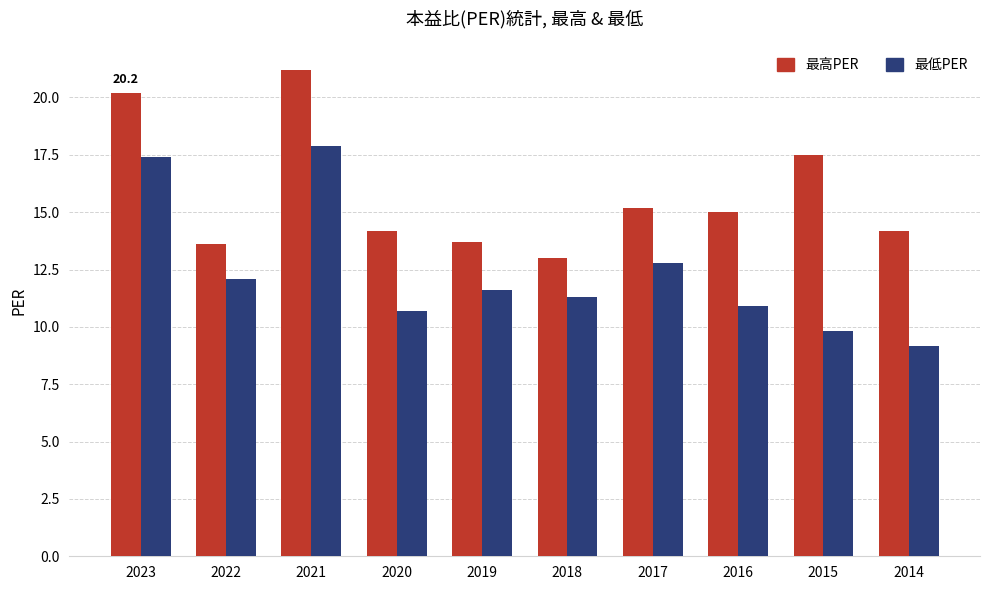

List the series in order of their overall mean, highest first.

最高PER, 最低PER